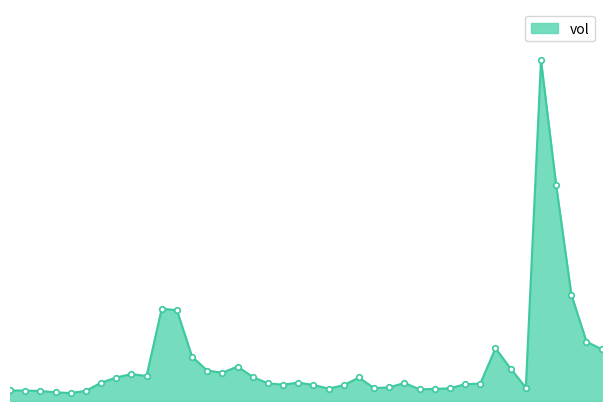

Rank the categories by value from highest to lowest.

20211222, 20211223, 20211224, 20211117, 20211118, 20211227, 20211217, 20211228, 20211119, 20211124, 20211220, 20211122, 20211123, 20211115, 20211116, 20211125, 20211206, 20211112, 20211130, 20211111, 20211209, 20211126, 20211216, 20211215, 20211129, 20211201, 20211203, 20211208, 20211221, 20211207, 20211214, 20211202, 20211213, 20211210, 20211103, 20211104, 20211110, 20211105, 20211108, 20211109